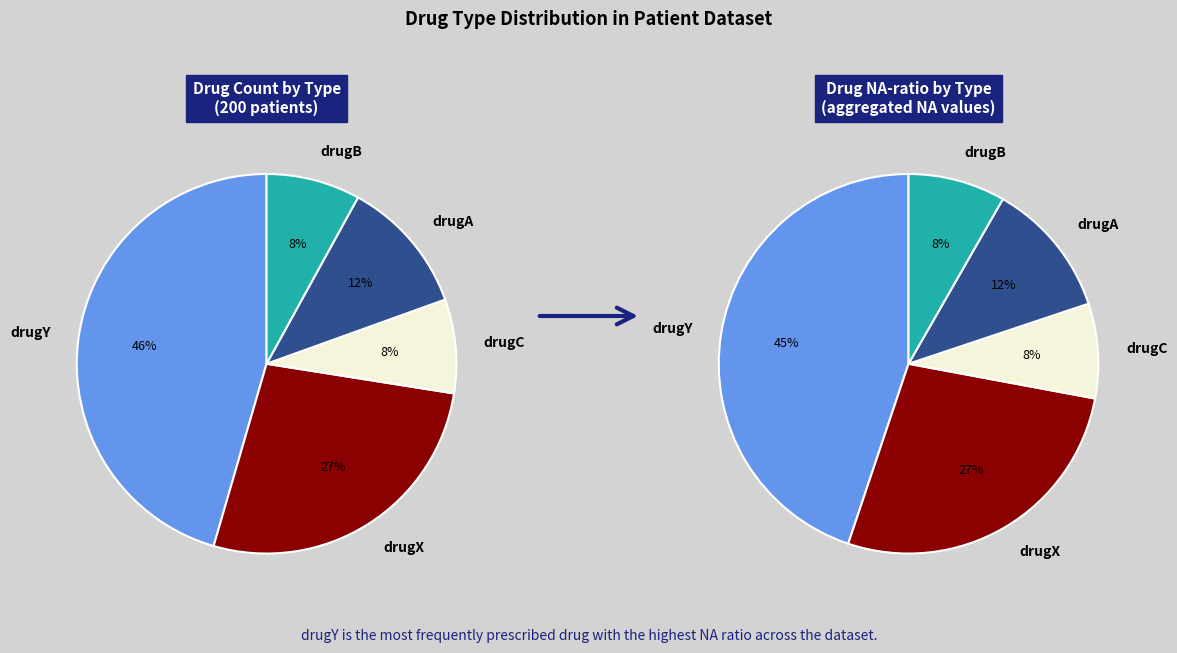

Which slice is the smallest?

drugC